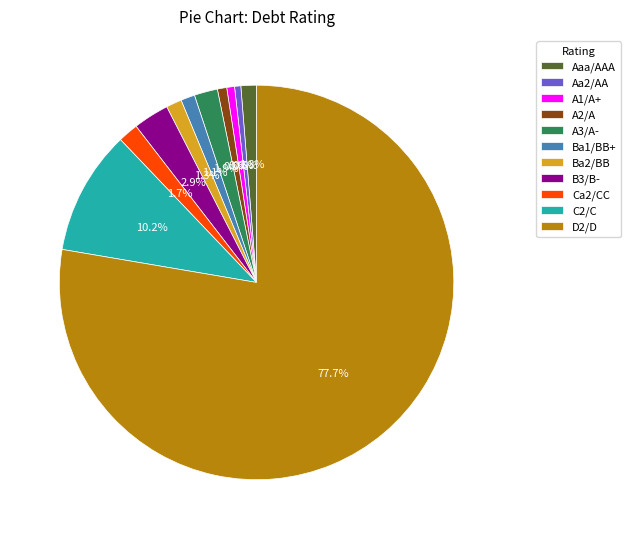

Is Ba2/BB the majority of the pie?

No